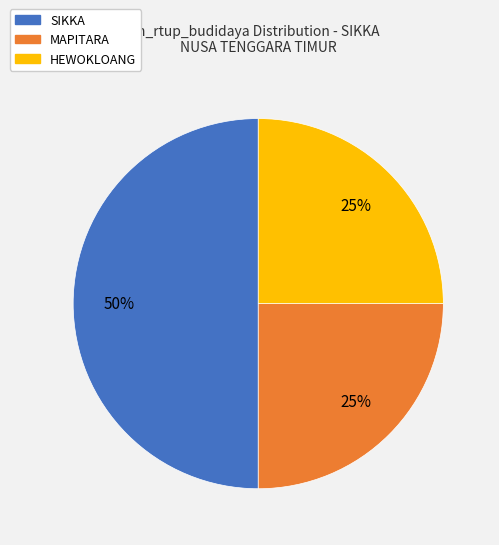

Which has a higher value, SIKKA or MAPITARA?

SIKKA